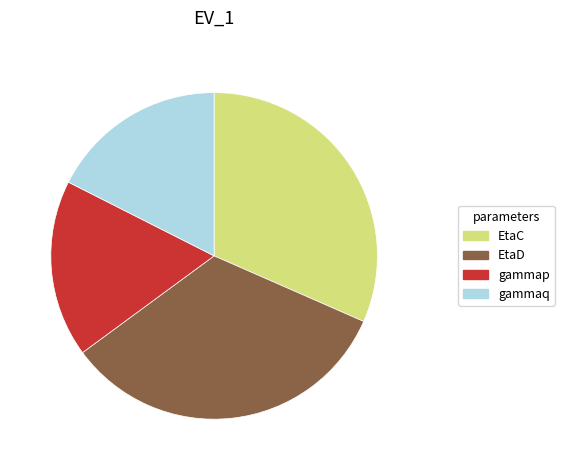

Between EtaD and EtaC, which is larger?

EtaD